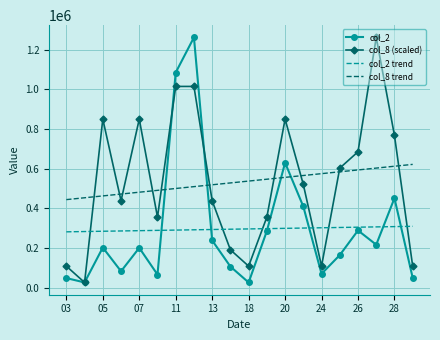

True or false: col_8 trend and col_2 cross at least once.

True